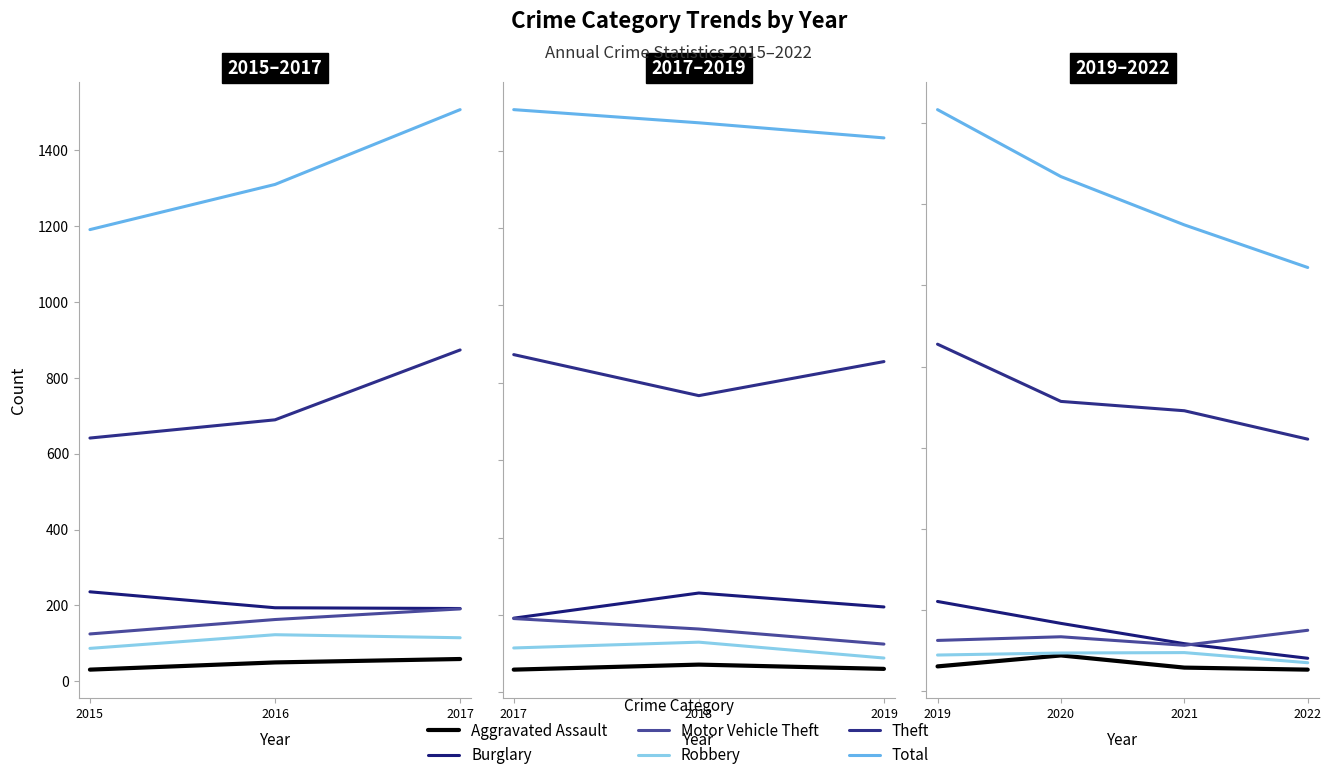

True or false: Theft and Robbery cross at least once.

False